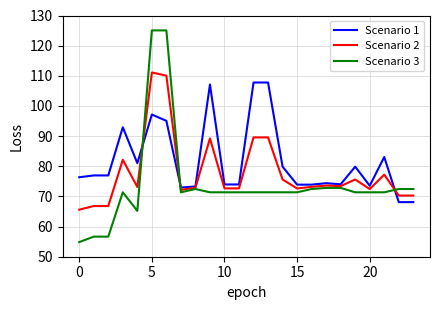

After their last crossing, which series has the higher values: Scenario 3 or Scenario 1?

Scenario 3